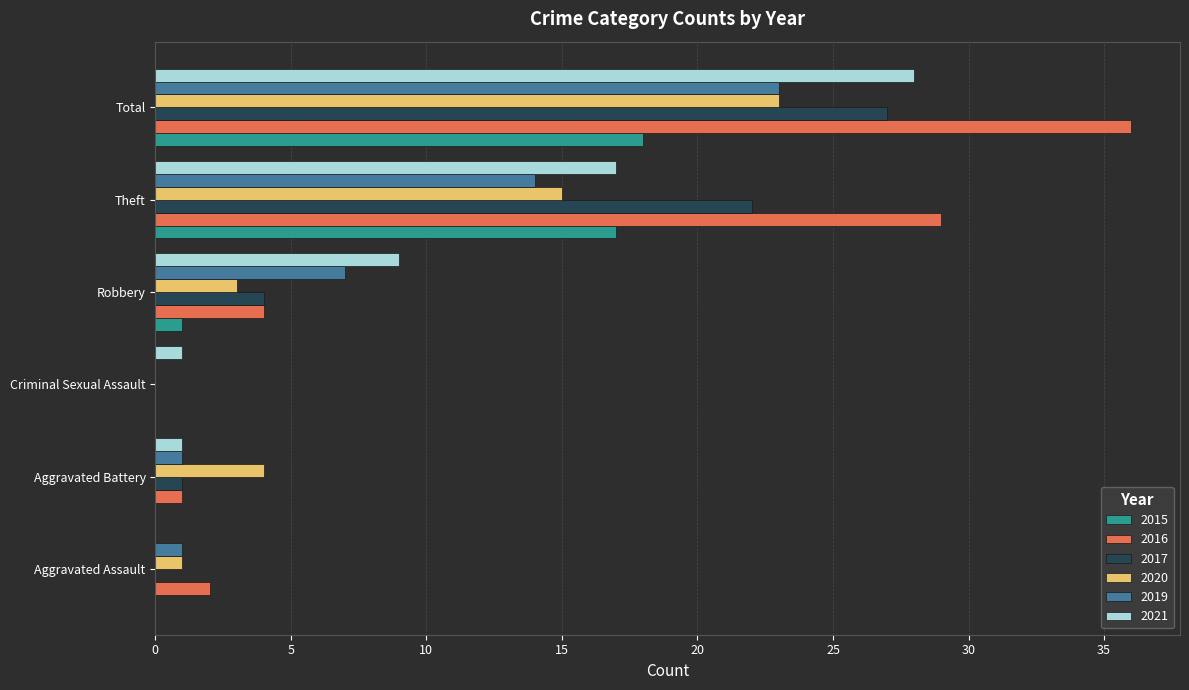

What are all the series names shown in the legend?

2015, 2016, 2017, 2020, 2019, 2021